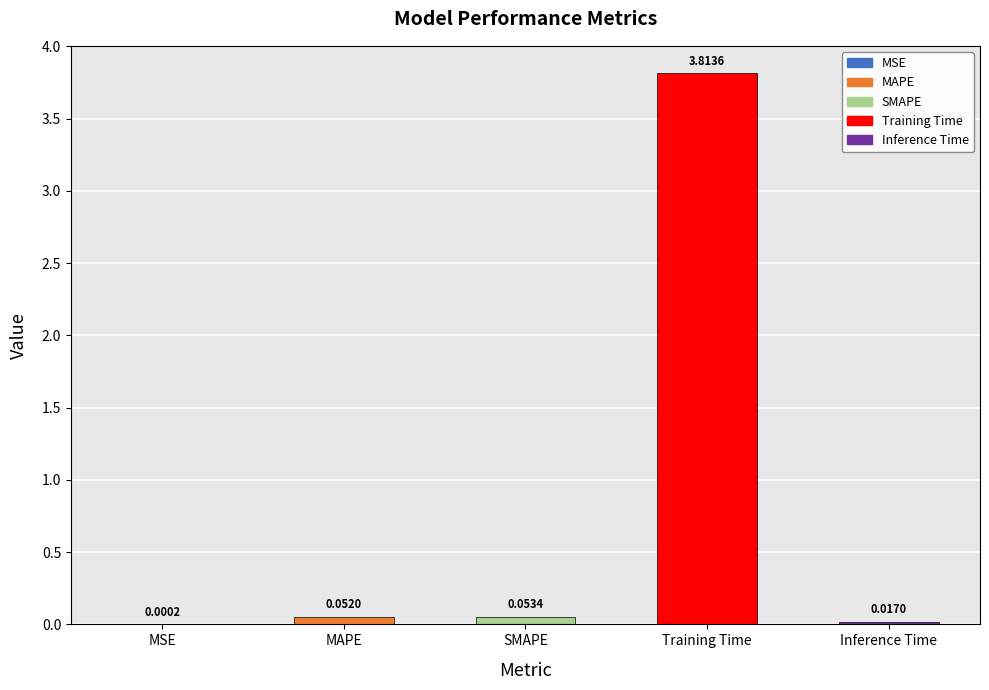

What is the difference between the maximum and minimum values?

3.8